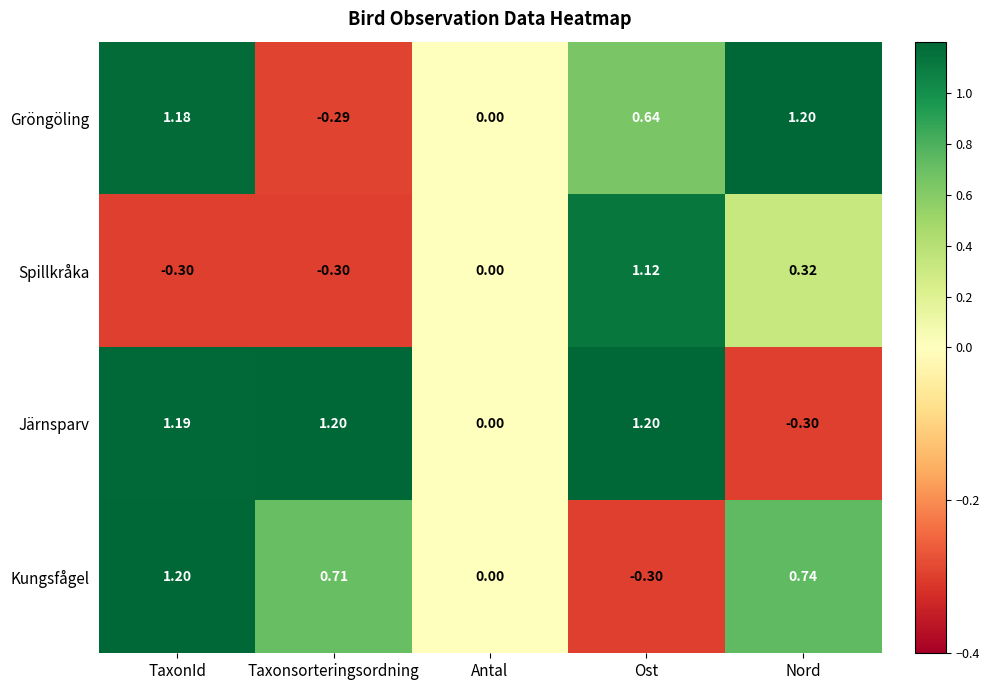

Which series changed the most between Antal and Nord?

Gröngöling